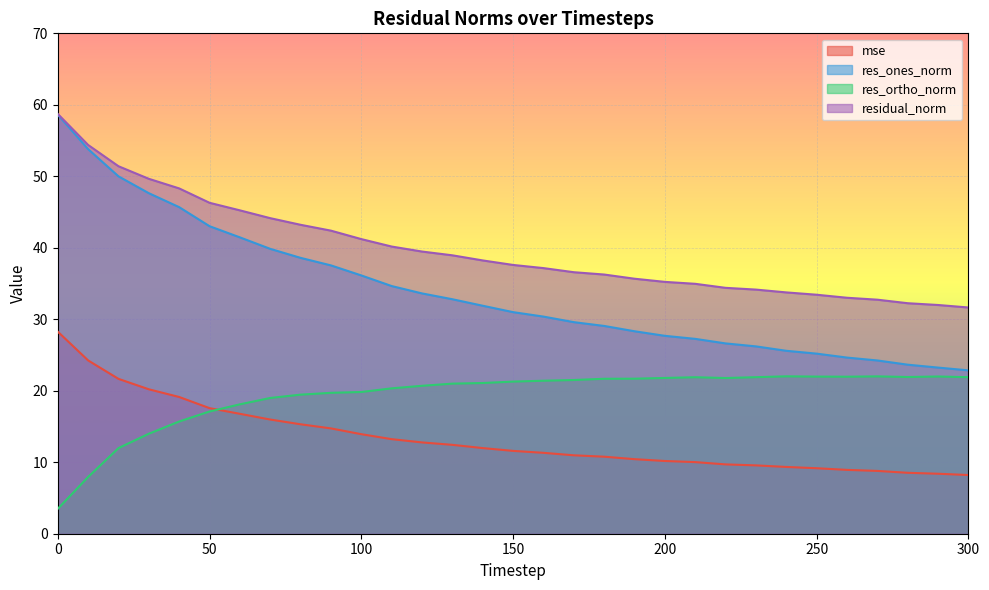

List the series in order of their peak value, lowest first.

res_ortho_norm, mse, res_ones_norm, residual_norm